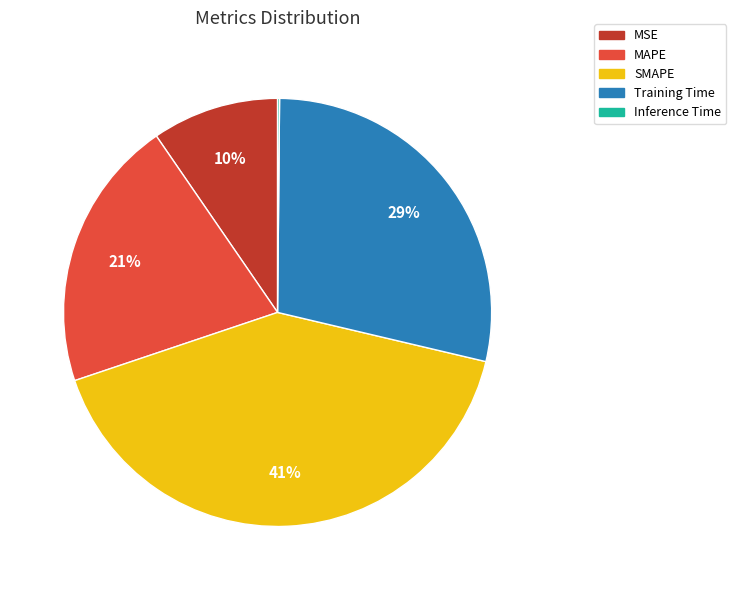

To the nearest percent, what is the average slice percentage?

20%